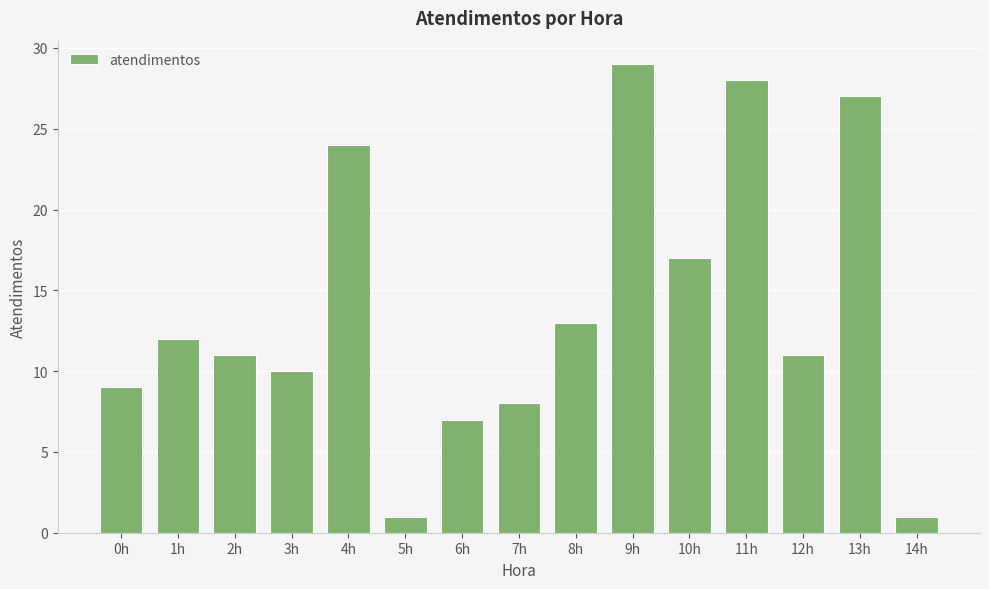

How many data points does each series have?

15